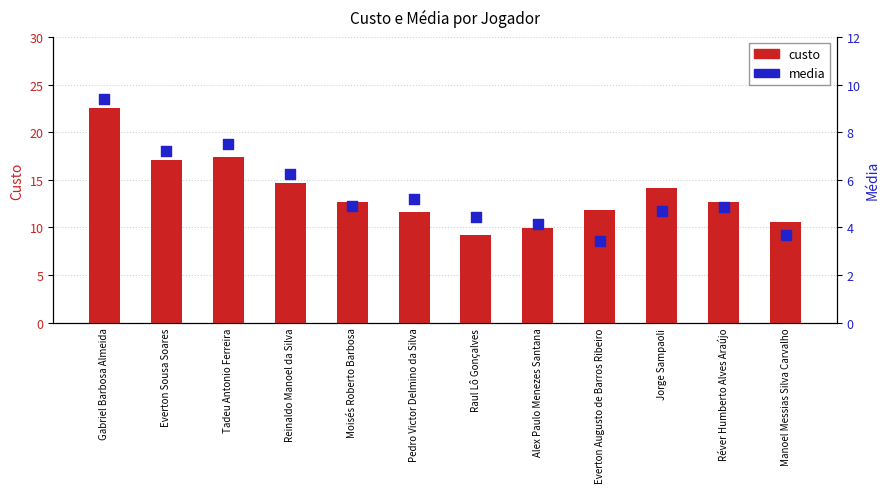

At how many categories does at least one series exceed 4?

12